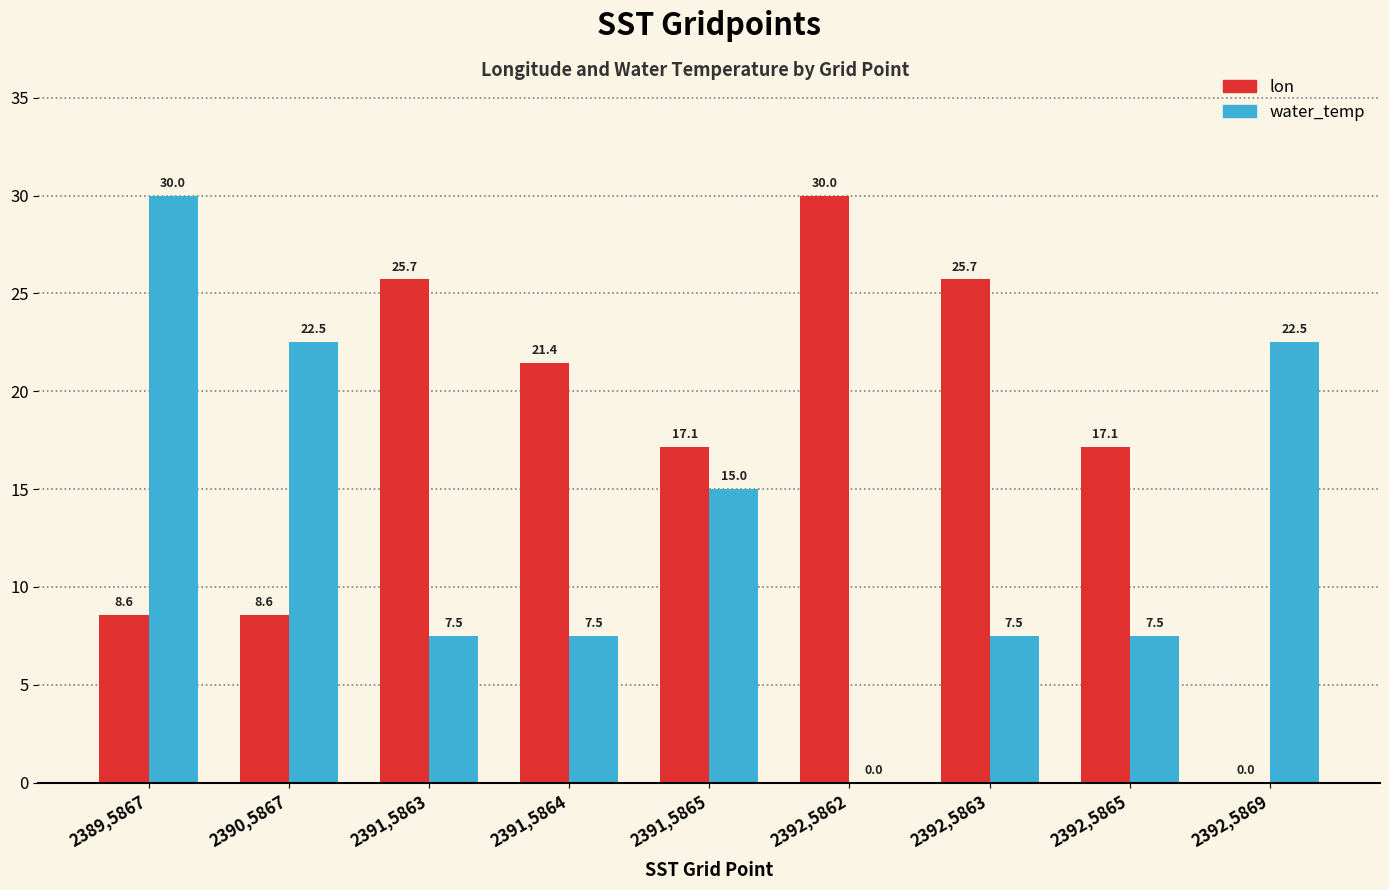

What is the greatest value displayed?

30.0